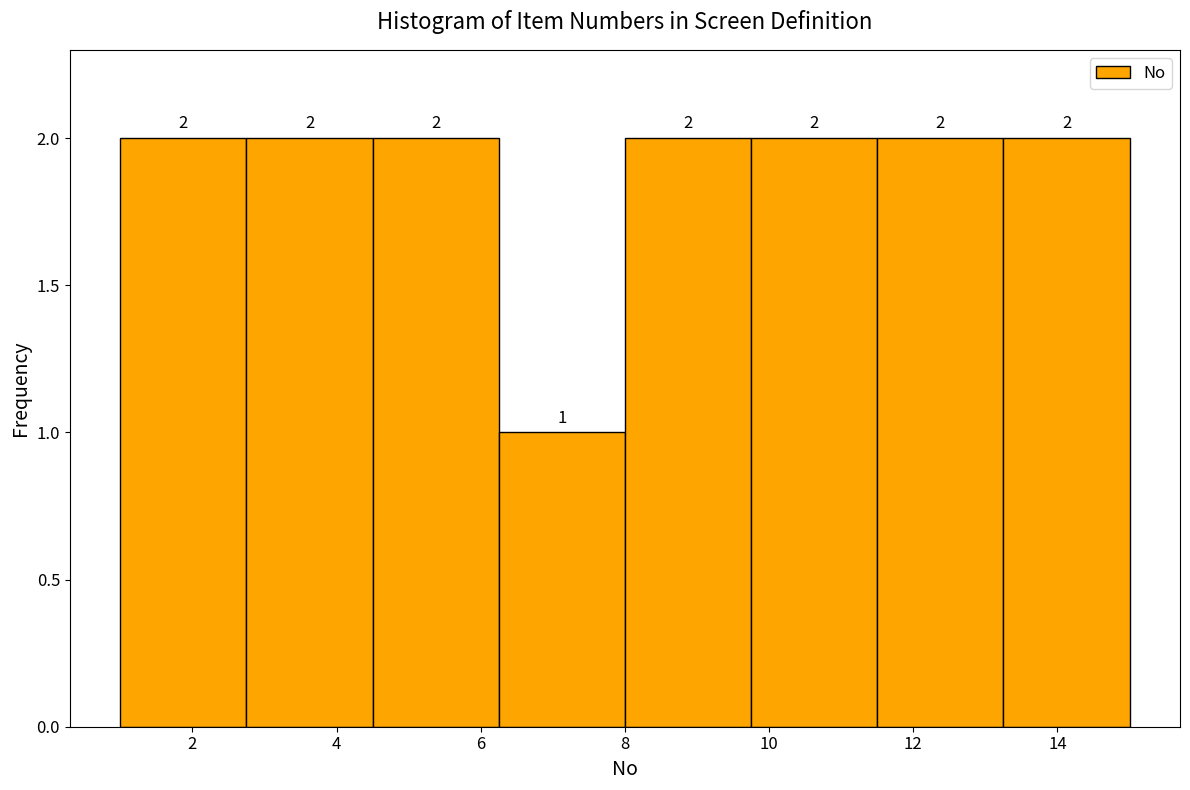

How tall is the bar that spans 4.50 to 6.25 on the x-axis? The bar edges are not printed on the chart, so give them approximately, as read against the axis.

2